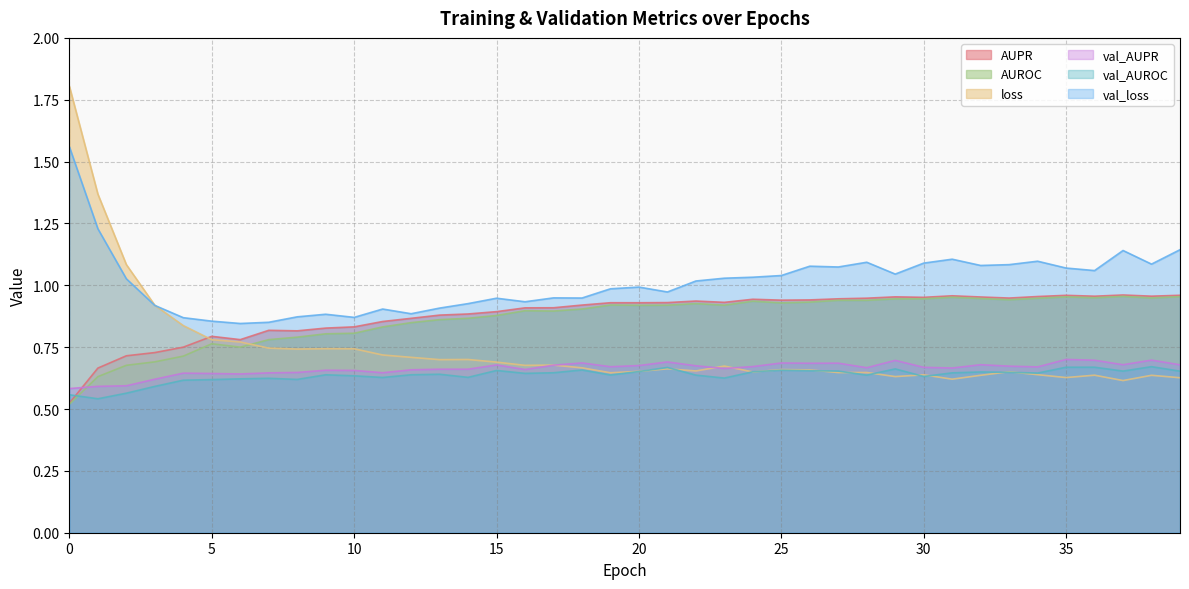

What is the total value across all series at 5?

4.5